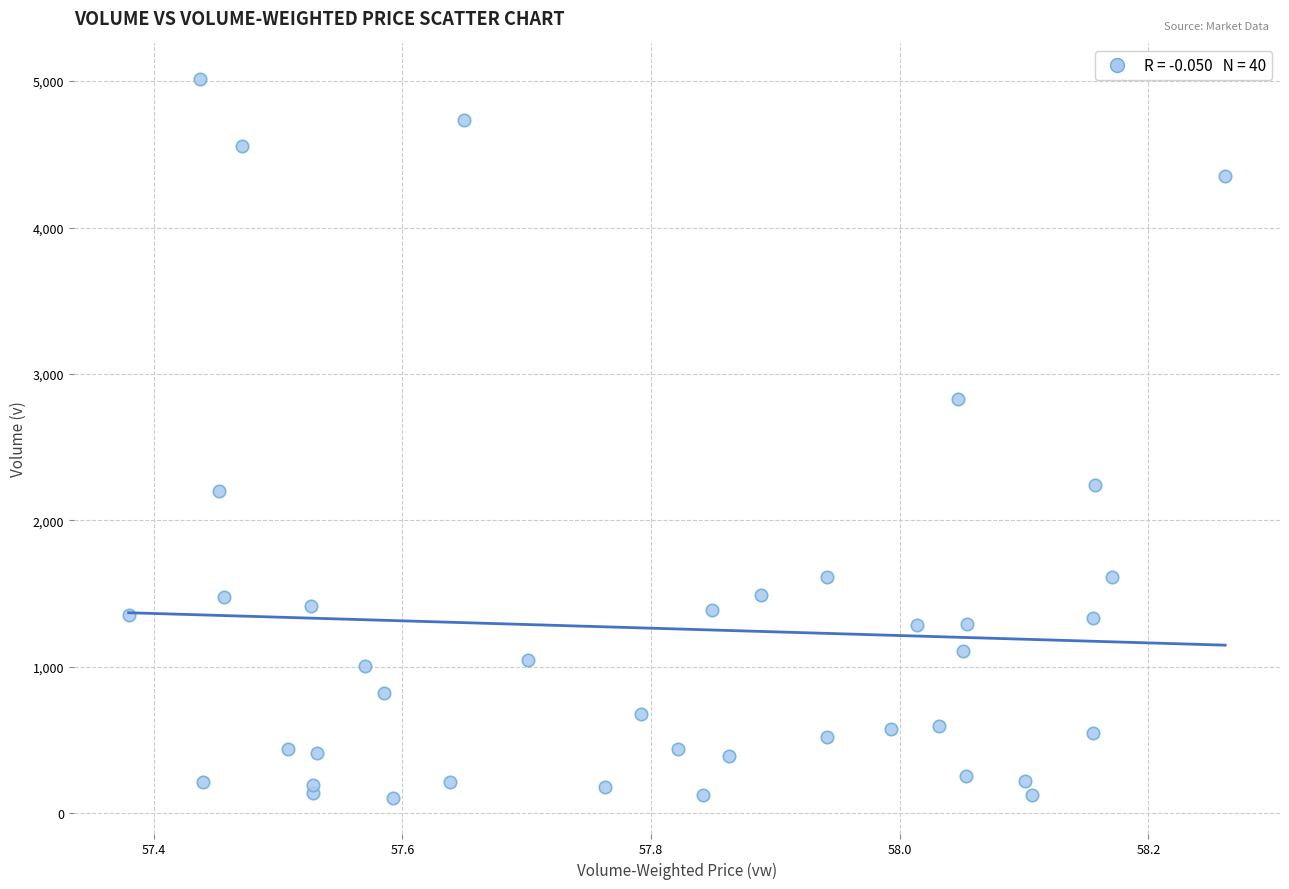

What is the range of Y values (max minus min)?

4906